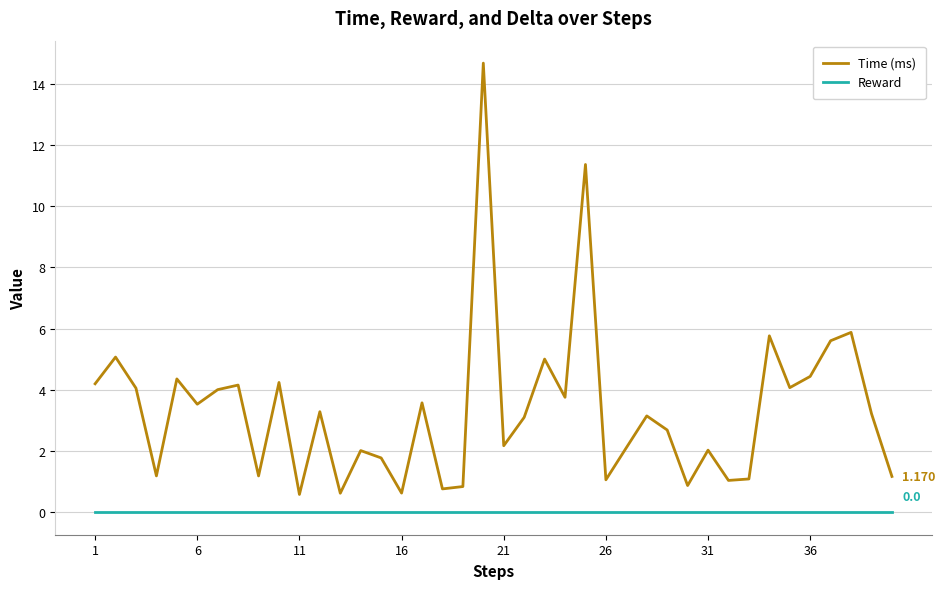

How many lines are shown in the chart?

2